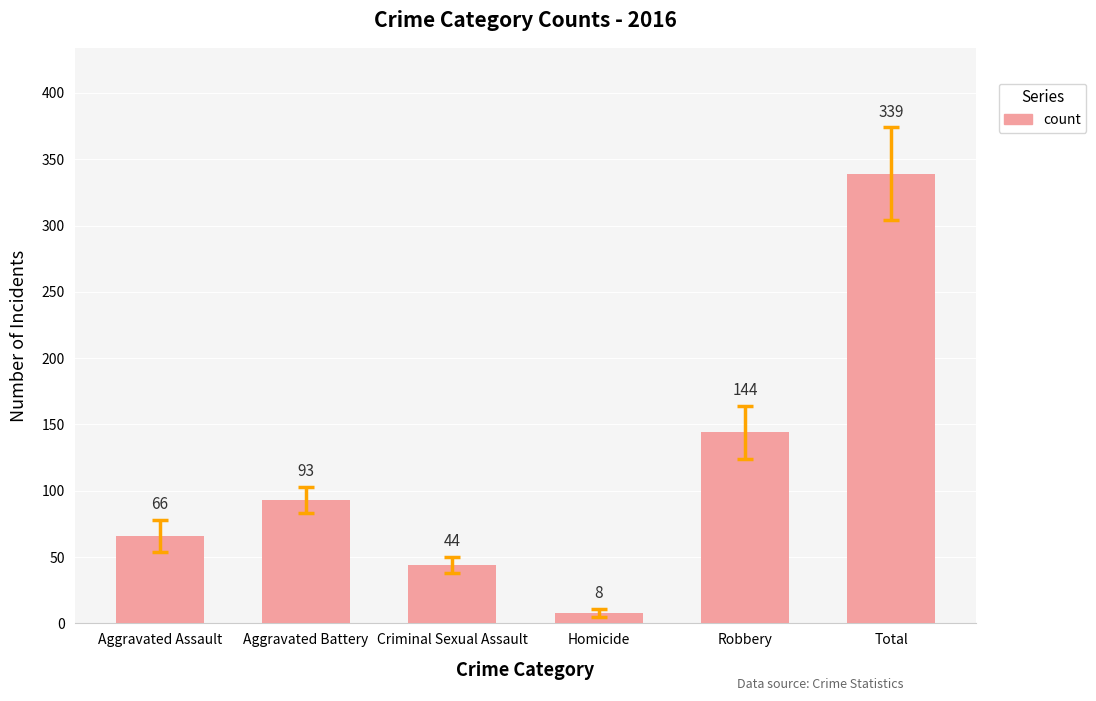

What is the difference between the maximum and minimum values?

331